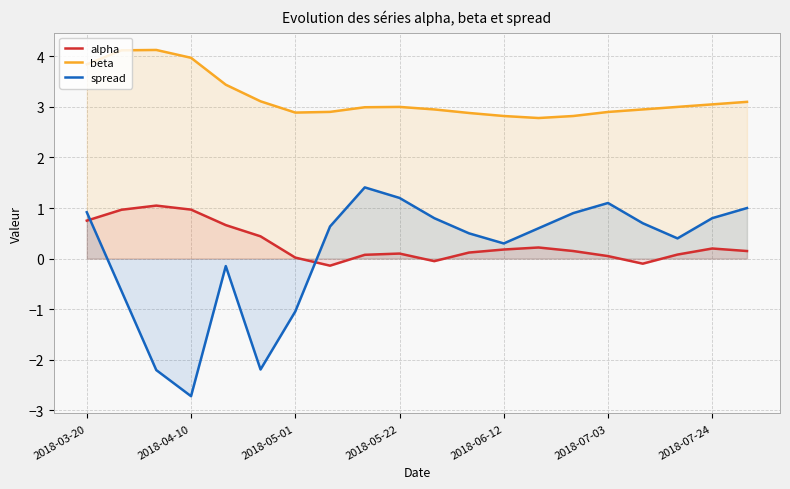

What is the highest value of the spread series?

1.4